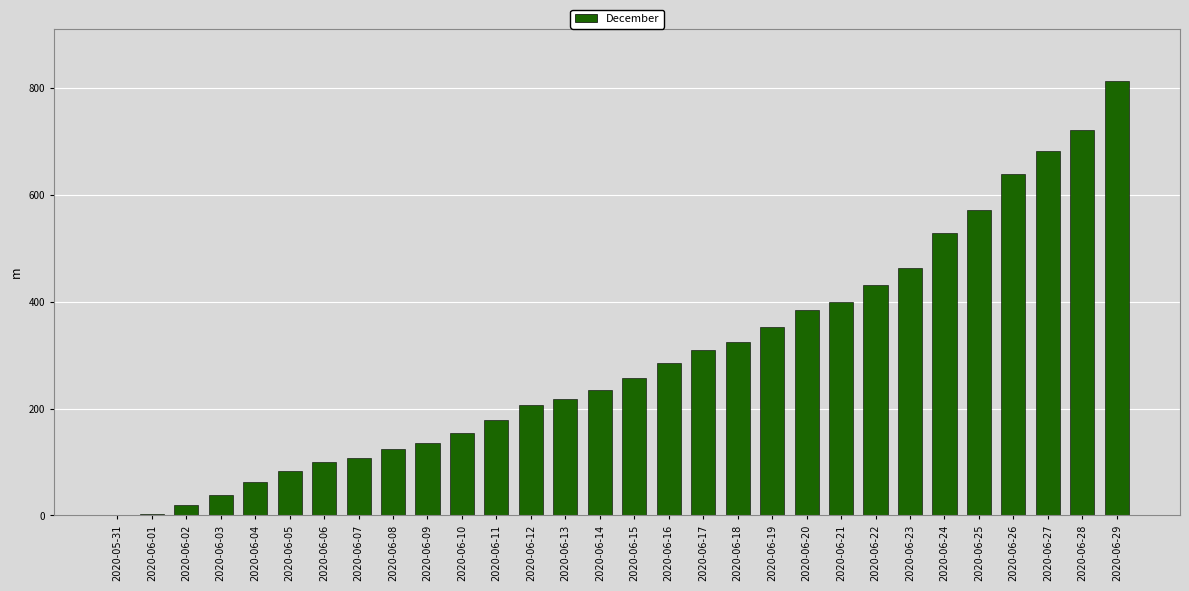

What is the change in value from 2020-06-14 to 2020-06-28?

+487